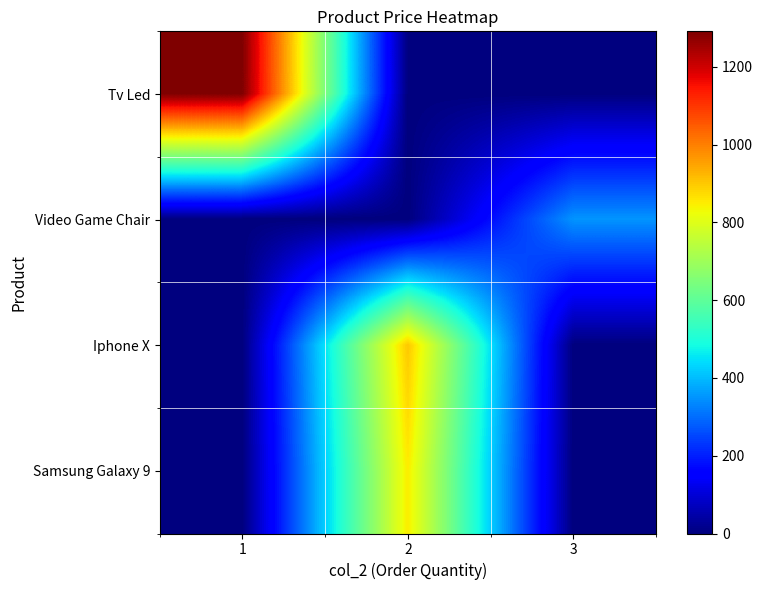

Reading left to right, extract all data points from this chart.

Tv Led: 1=1291.0	2=0.0	3=0.0
Video Game Chair: 1=0.0	2=0.0	3=350.5
Iphone X: 1=0.0	2=900.0	3=0.0
Samsung Galaxy 9: 1=0.0	2=850.0	3=0.0